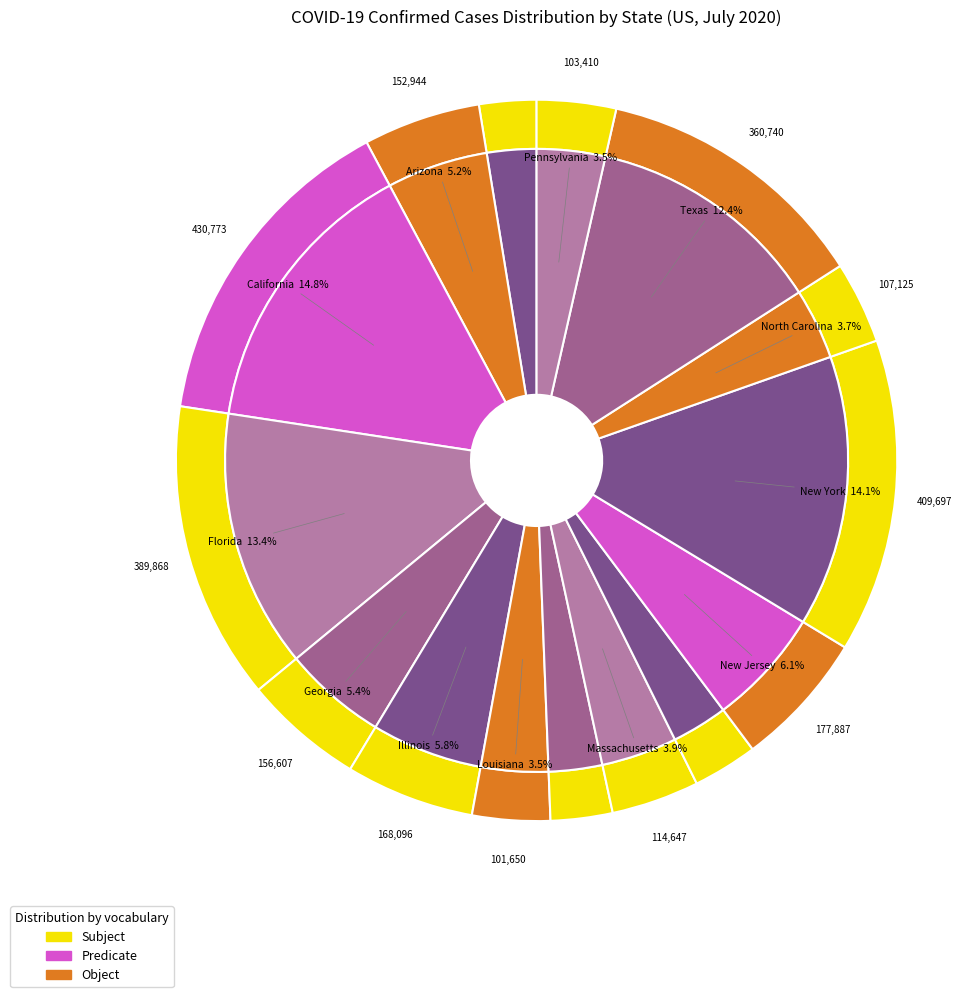

Count the number of slices in the pie.

15